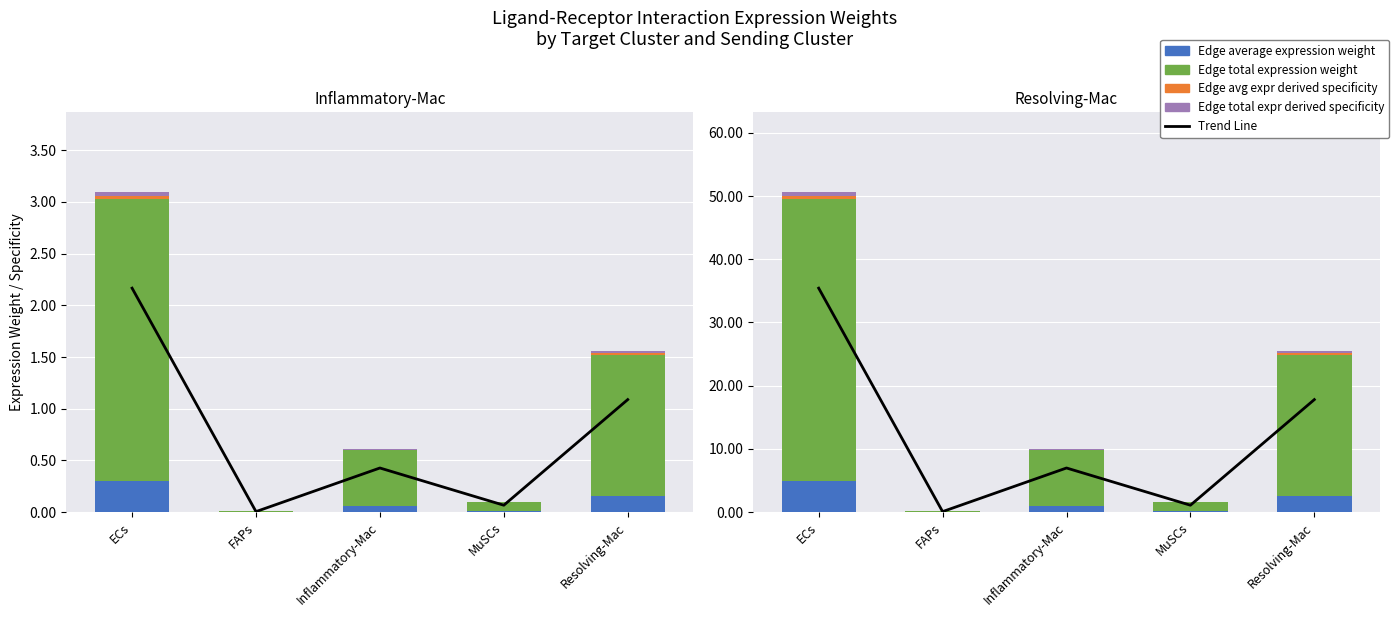

Between Inflammatory-Mac and Resolving-Mac, which series saw the biggest shift?

Edge total expression weight